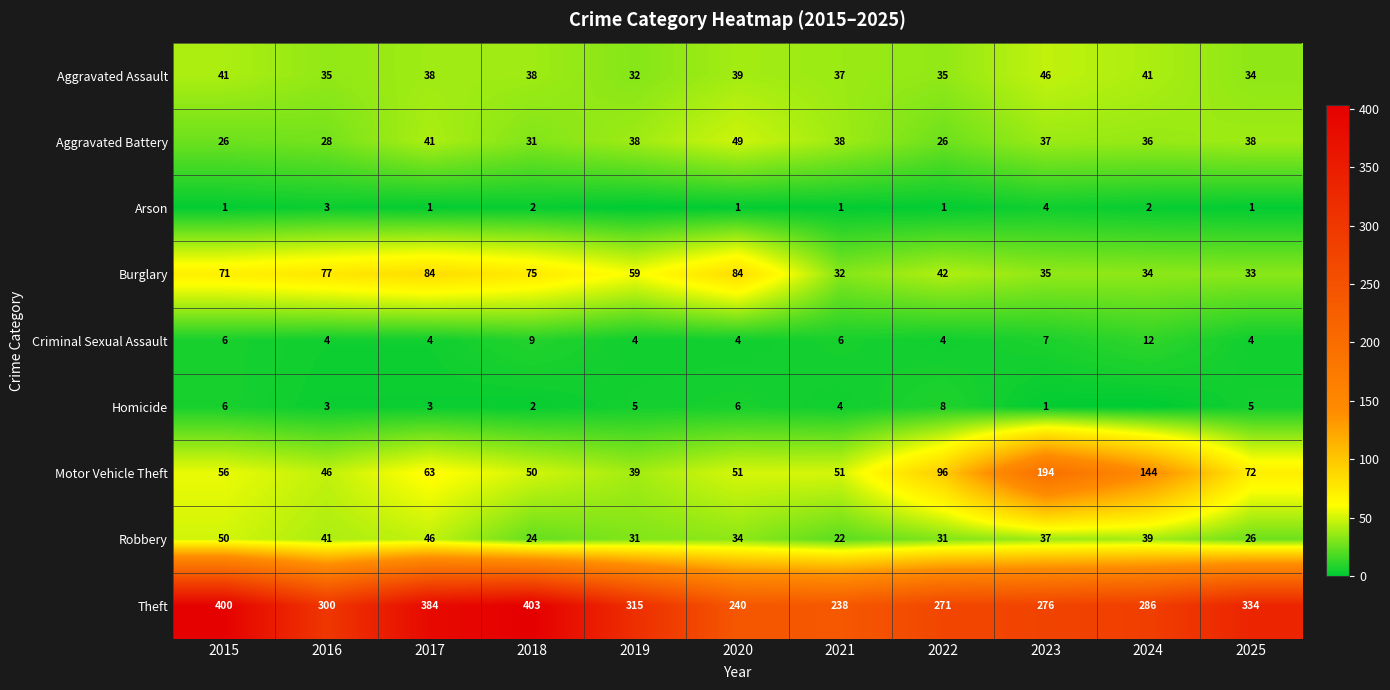

At which category does the chart reach its minimum across all series?

2019